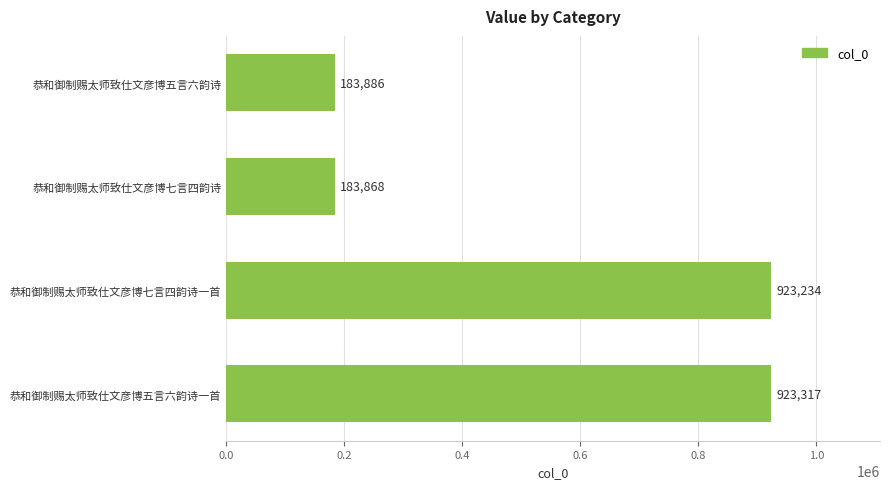

Are the bars grouped side by side (vs. stacked)?

No